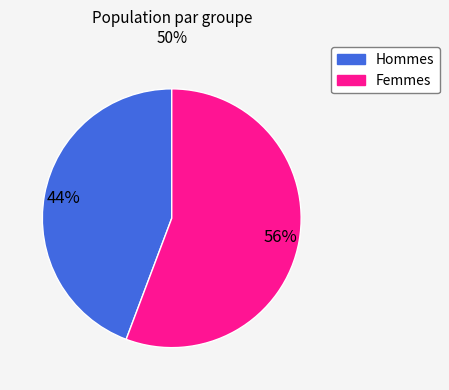

To the nearest percent, what is the average slice percentage?

50%